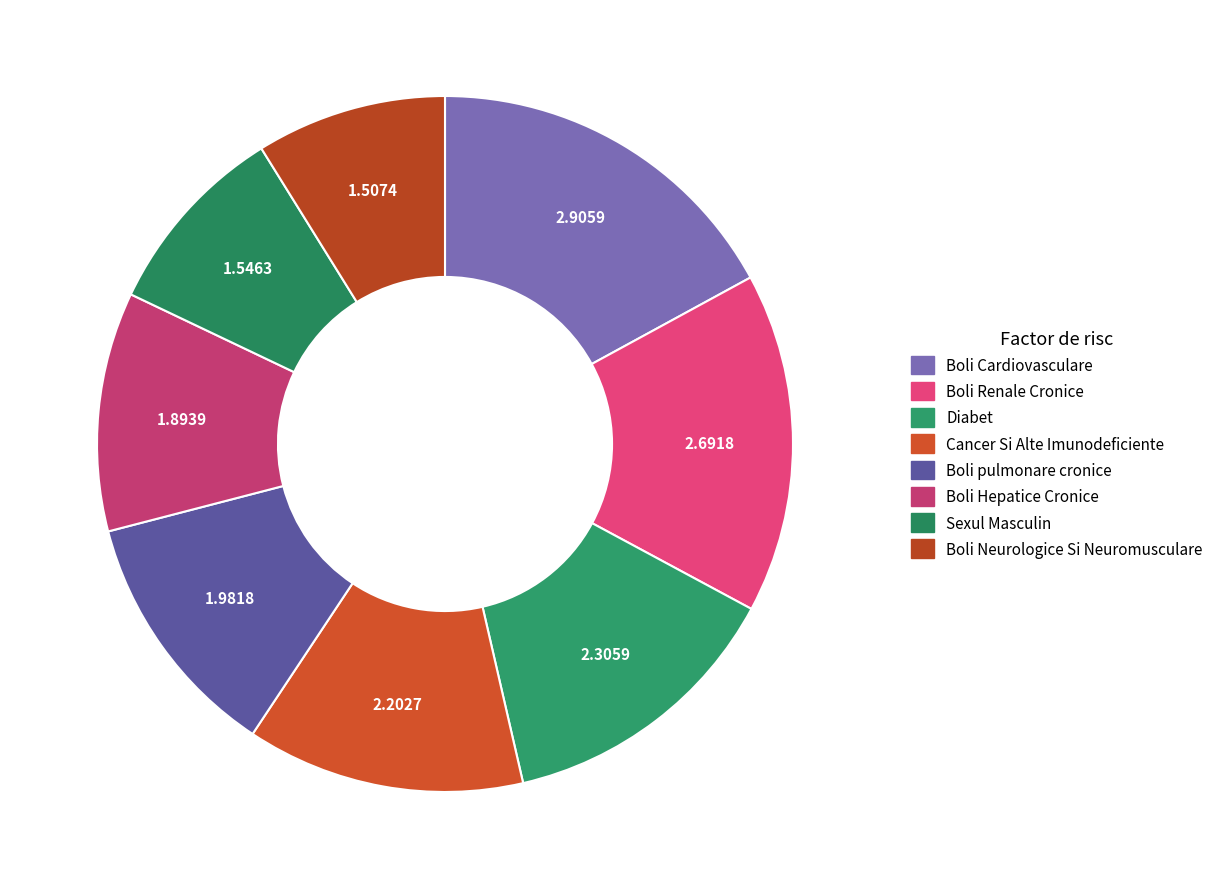

What percentage is NOT represented by Boli Hepatice Cronice?

88.9%